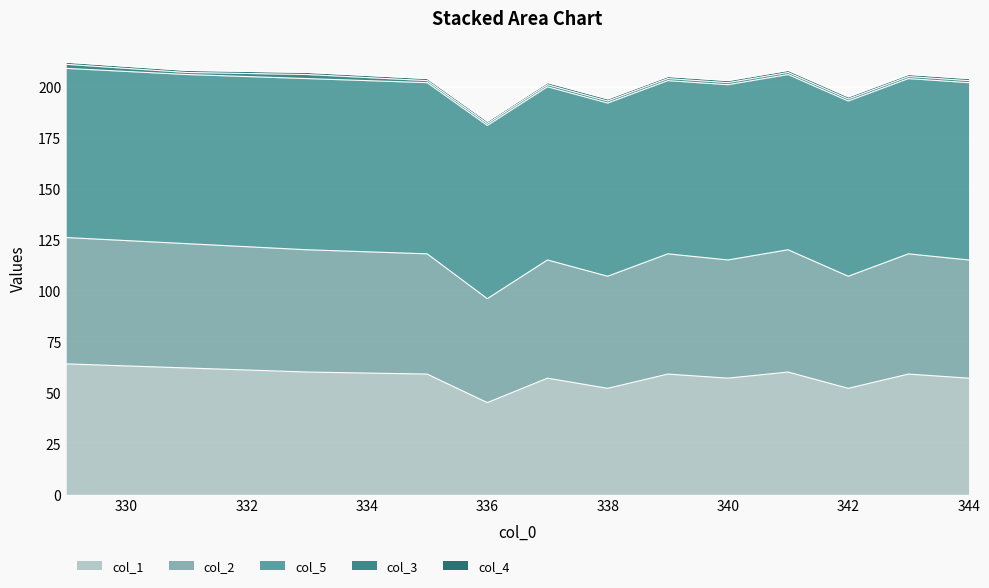

How many distinct data groups are displayed?

5